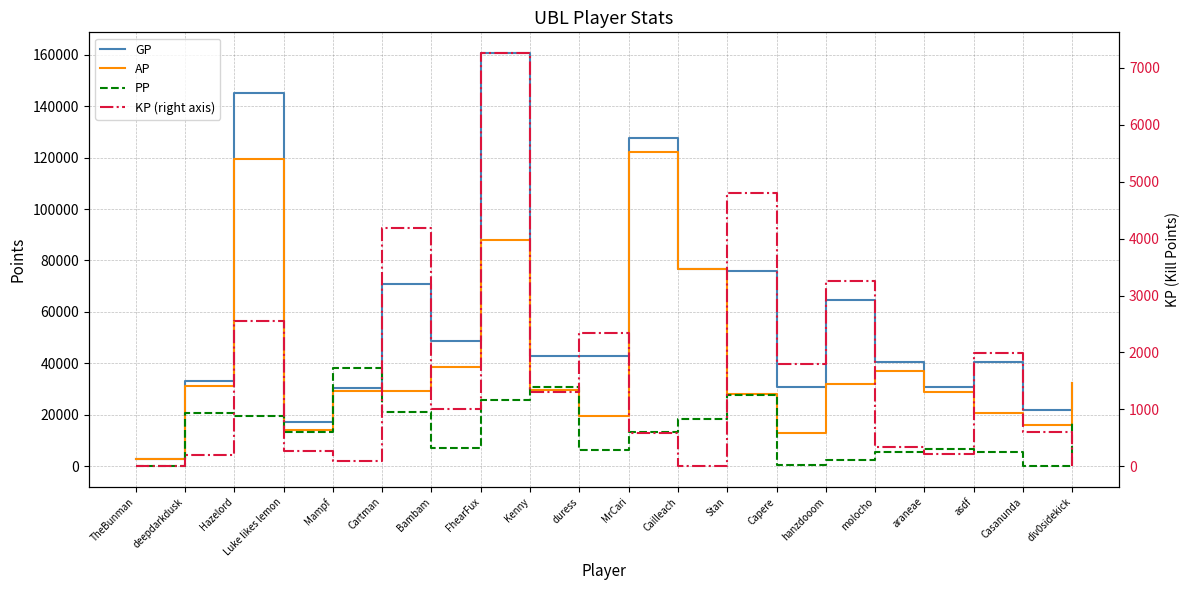

What are all the series names shown in the legend?

GP, AP, PP, KP (right axis)